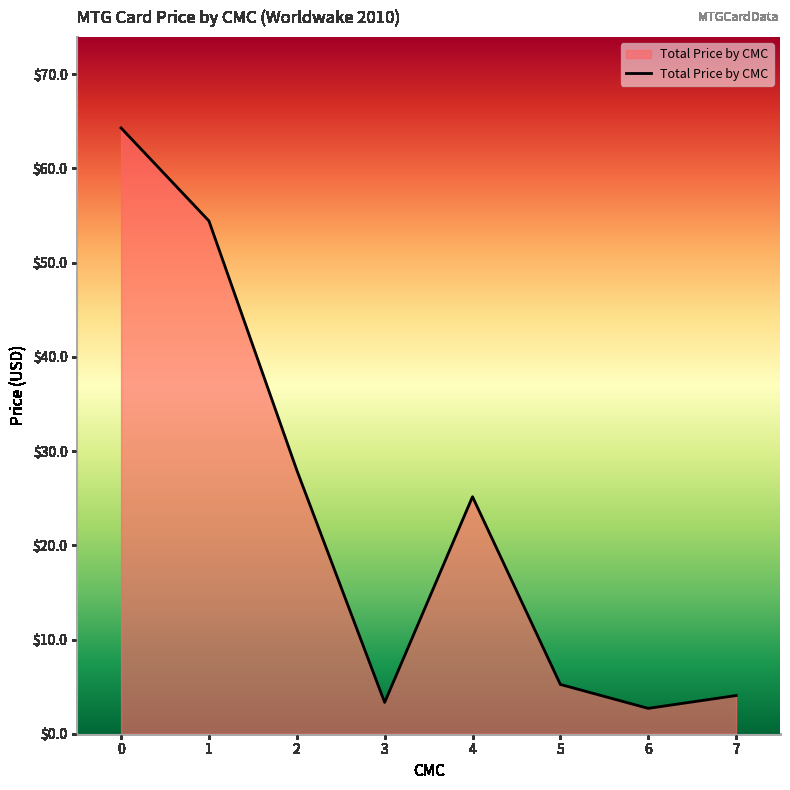

How many values are below 25?

4